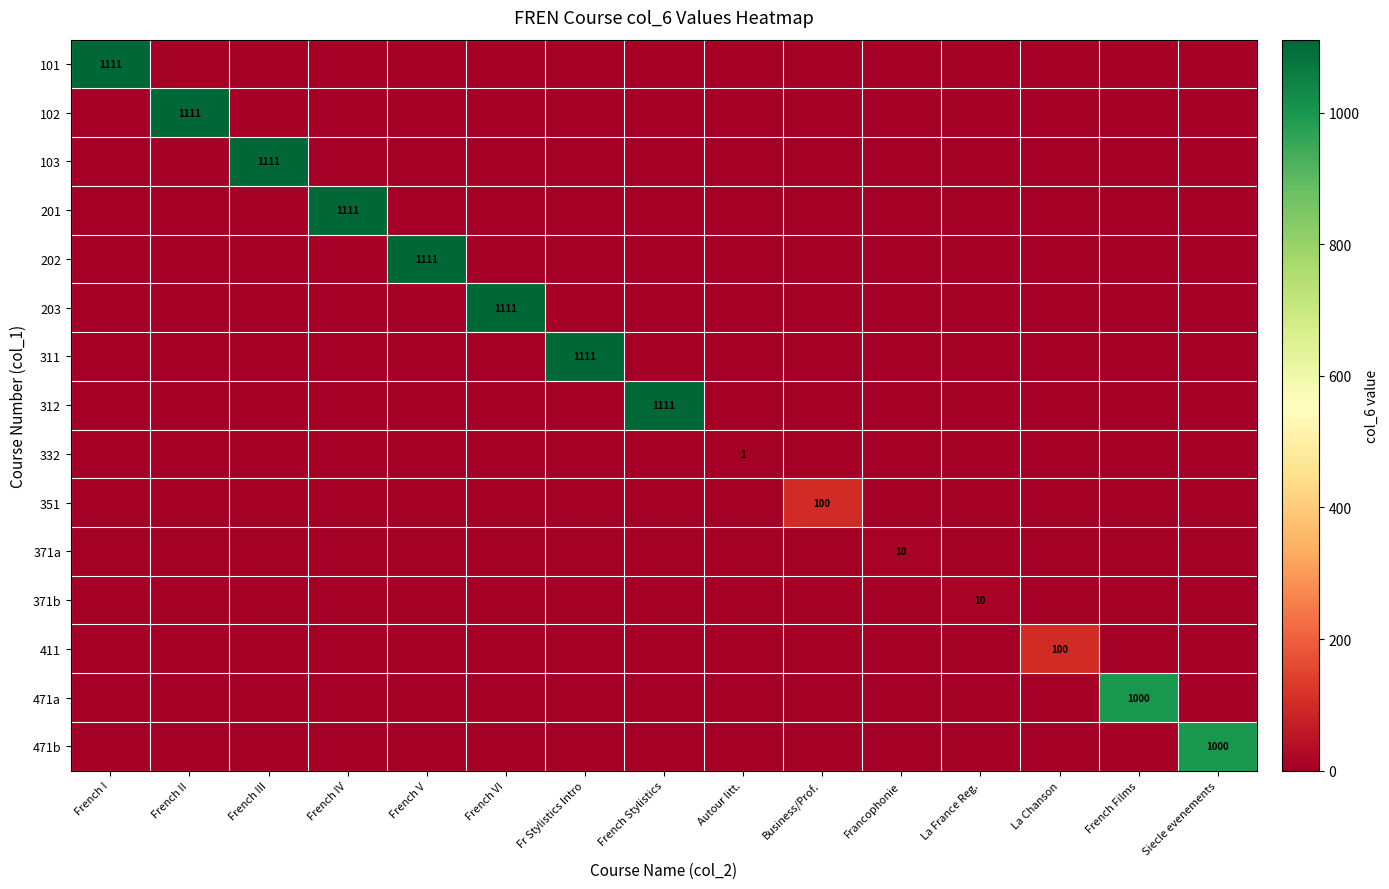

How many categories are shown in the chart?

15